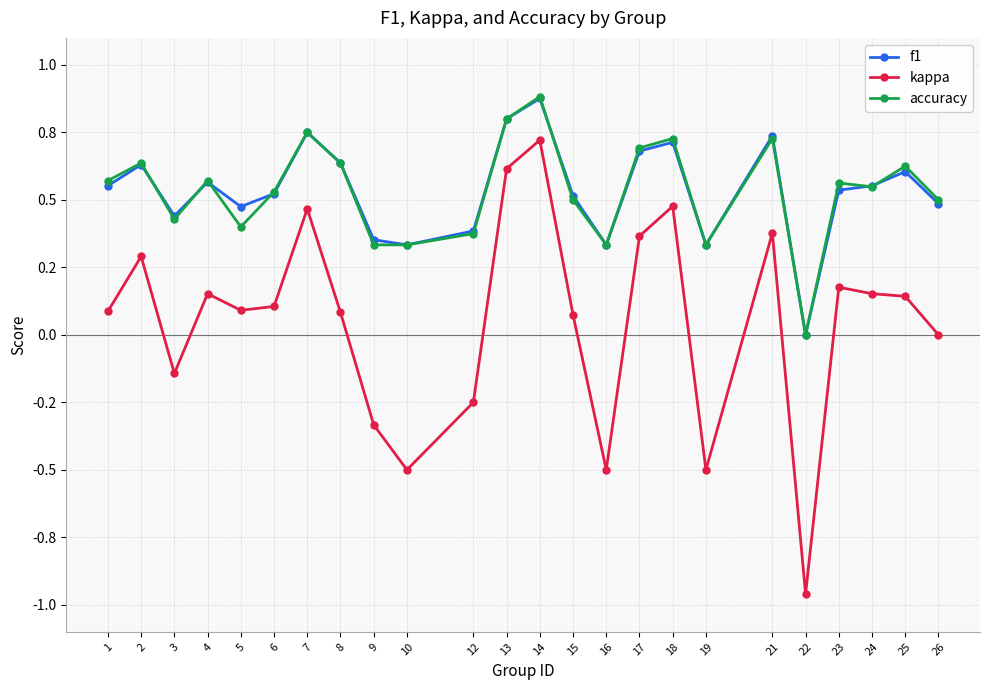

What is the minimum value shown in the chart?

-1.0